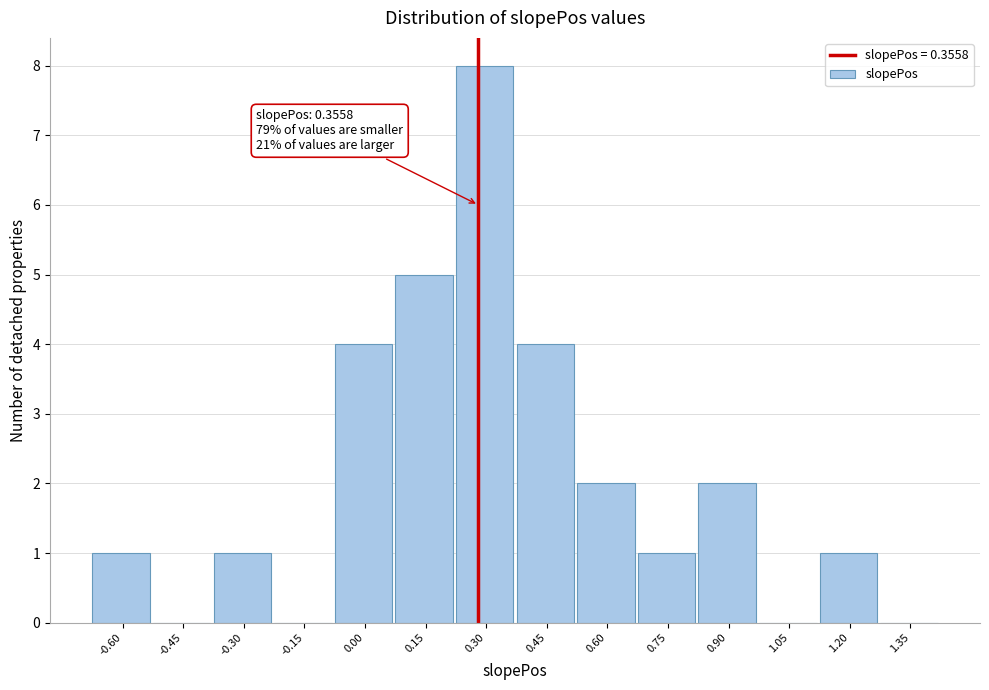

Reading right to left, what are all the values shown in this chart?

1.35=0	1.20=1	1.05=0	0.90=2	0.75=1	0.60=2	0.45=4	0.30=8	0.15=5	0.00=4	-0.15=0	-0.30=1	-0.45=0	-0.60=1